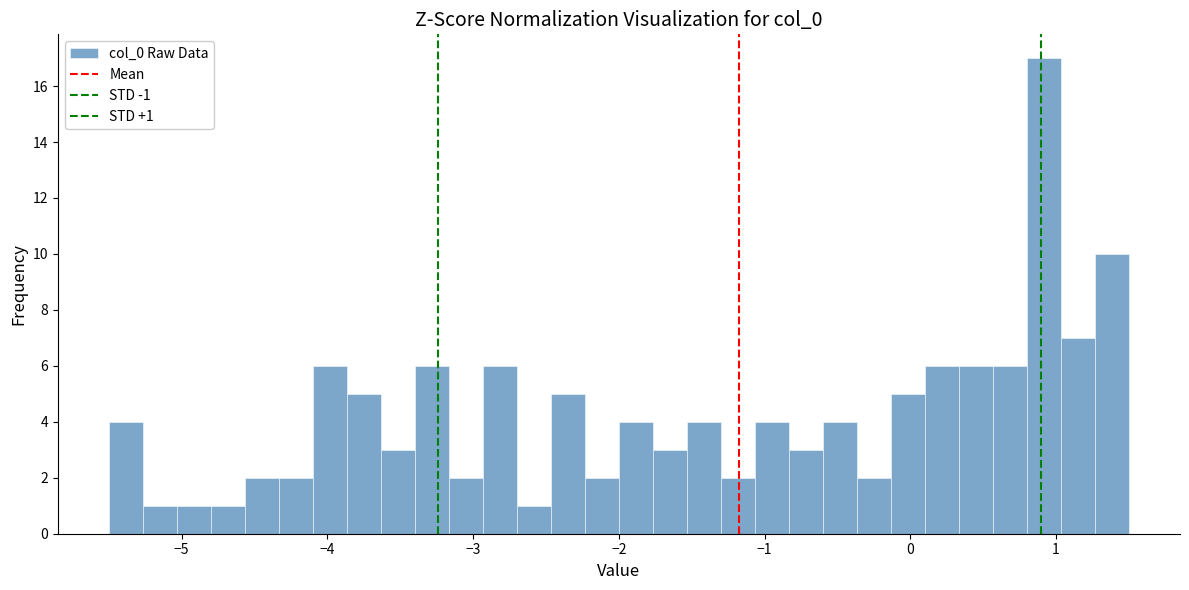

Read against the x-axis, roughly where is the centre of the tallest bar?

0.9